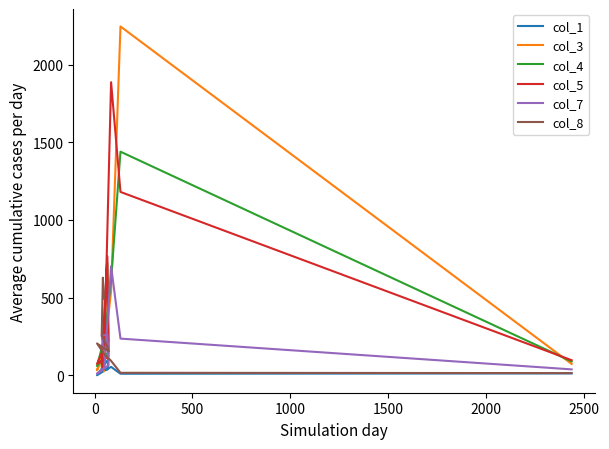

Count the number of categories in the chart.

10